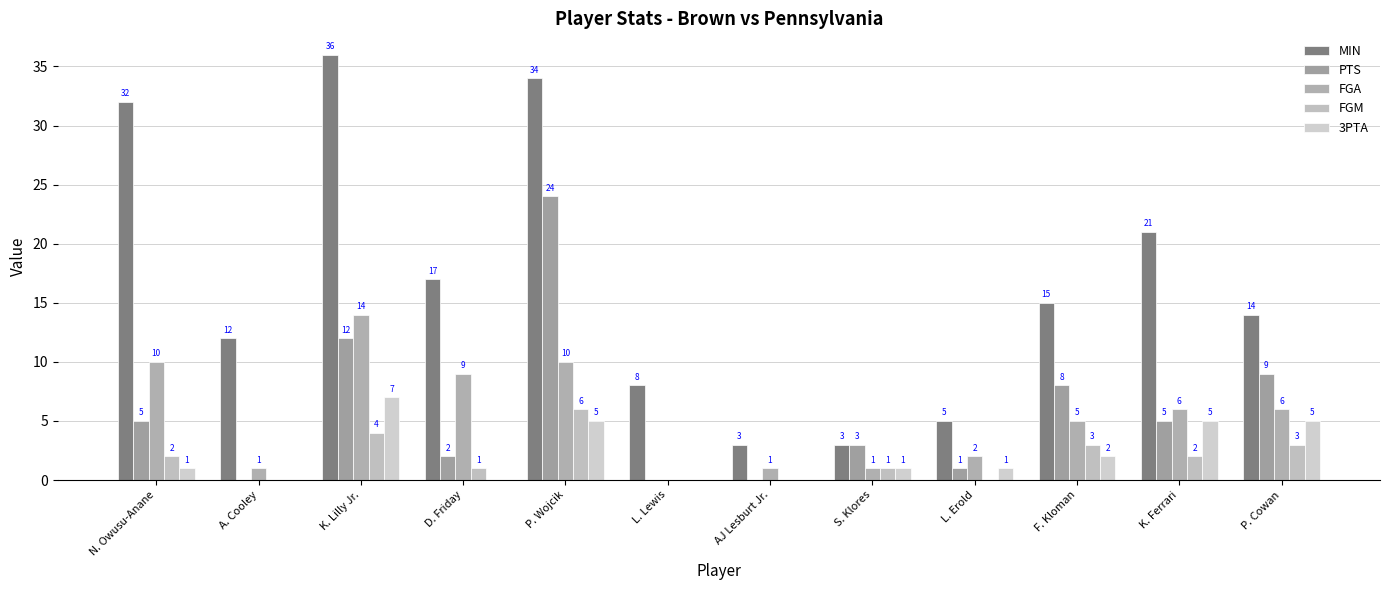

Reading left to right, list all the values displayed in this chart.

MIN: N. Owusu-Anane=32	A. Cooley=12	K. Lilly Jr.=36	D. Friday=17	P. Wojcik=34	L. Lewis=8	AJ Lesburt Jr.=3	S. Klores=3	L. Erold=5	F. Kloman=15	K. Ferrari=21	P. Cowan=14
PTS: N. Owusu-Anane=5	A. Cooley=0	K. Lilly Jr.=12	D. Friday=2	P. Wojcik=24	L. Lewis=0	AJ Lesburt Jr.=0	S. Klores=3	L. Erold=1	F. Kloman=8	K. Ferrari=5	P. Cowan=9
FGA: N. Owusu-Anane=10	A. Cooley=1	K. Lilly Jr.=14	D. Friday=9	P. Wojcik=10	L. Lewis=0	AJ Lesburt Jr.=1	S. Klores=1	L. Erold=2	F. Kloman=5	K. Ferrari=6	P. Cowan=6
FGM: N. Owusu-Anane=2	A. Cooley=0	K. Lilly Jr.=4	D. Friday=1	P. Wojcik=6	L. Lewis=0	AJ Lesburt Jr.=0	S. Klores=1	L. Erold=0	F. Kloman=3	K. Ferrari=2	P. Cowan=3
3PTA: N. Owusu-Anane=1	A. Cooley=0	K. Lilly Jr.=7	D. Friday=0	P. Wojcik=5	L. Lewis=0	AJ Lesburt Jr.=0	S. Klores=1	L. Erold=1	F. Kloman=2	K. Ferrari=5	P. Cowan=5